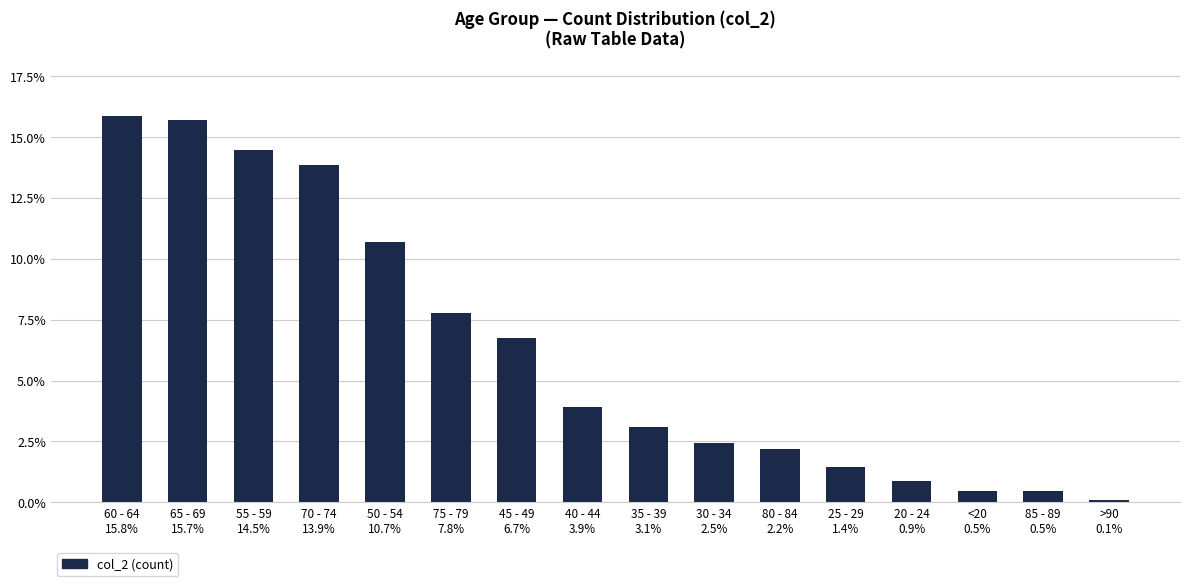

What position from the left is 25 - 29
1.4%?

12